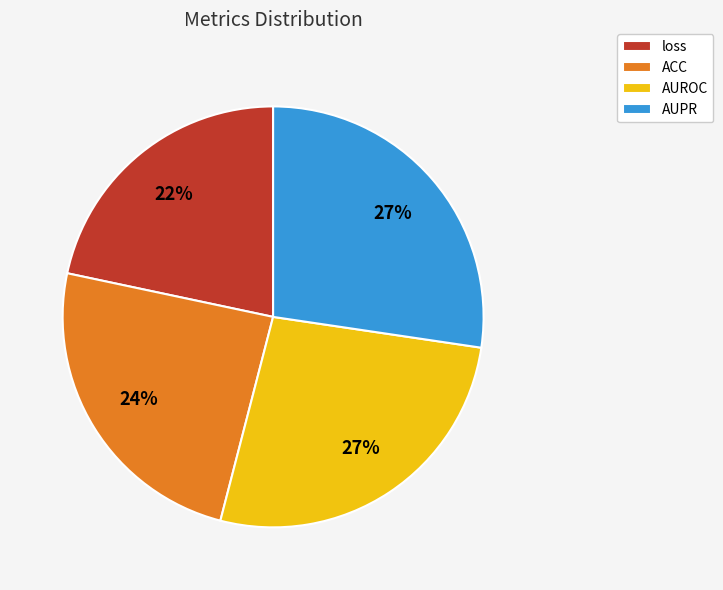

To the nearest percent, what is the combined percentage of AUROC and ACC?

51%